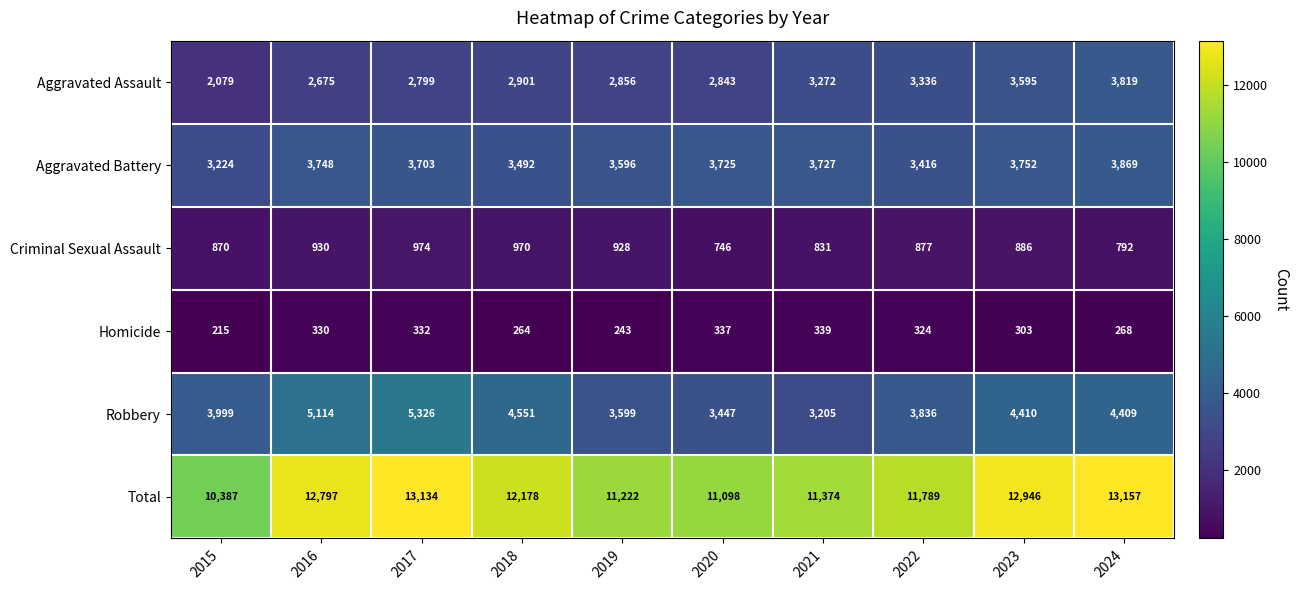

Between 2017 and 2018, which series saw the biggest shift?

Total